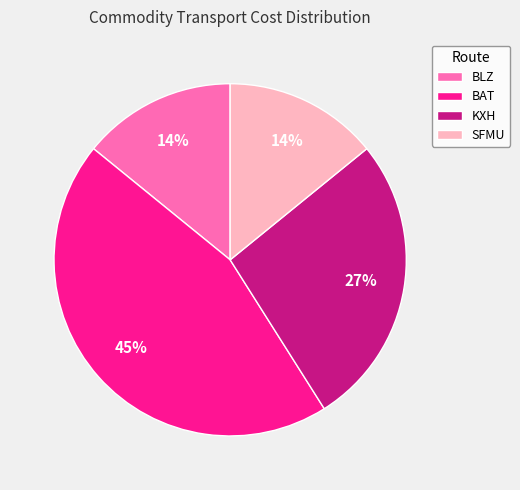

The BAT slice represents 35% of the pie. True or false?

False